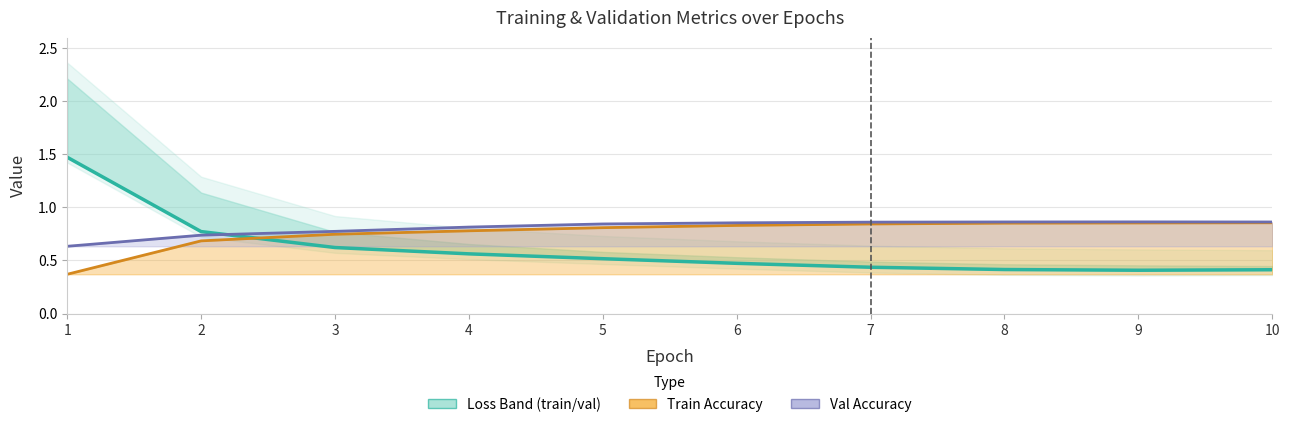

True or false: train_acc has a value of 0.9 at 10.

True